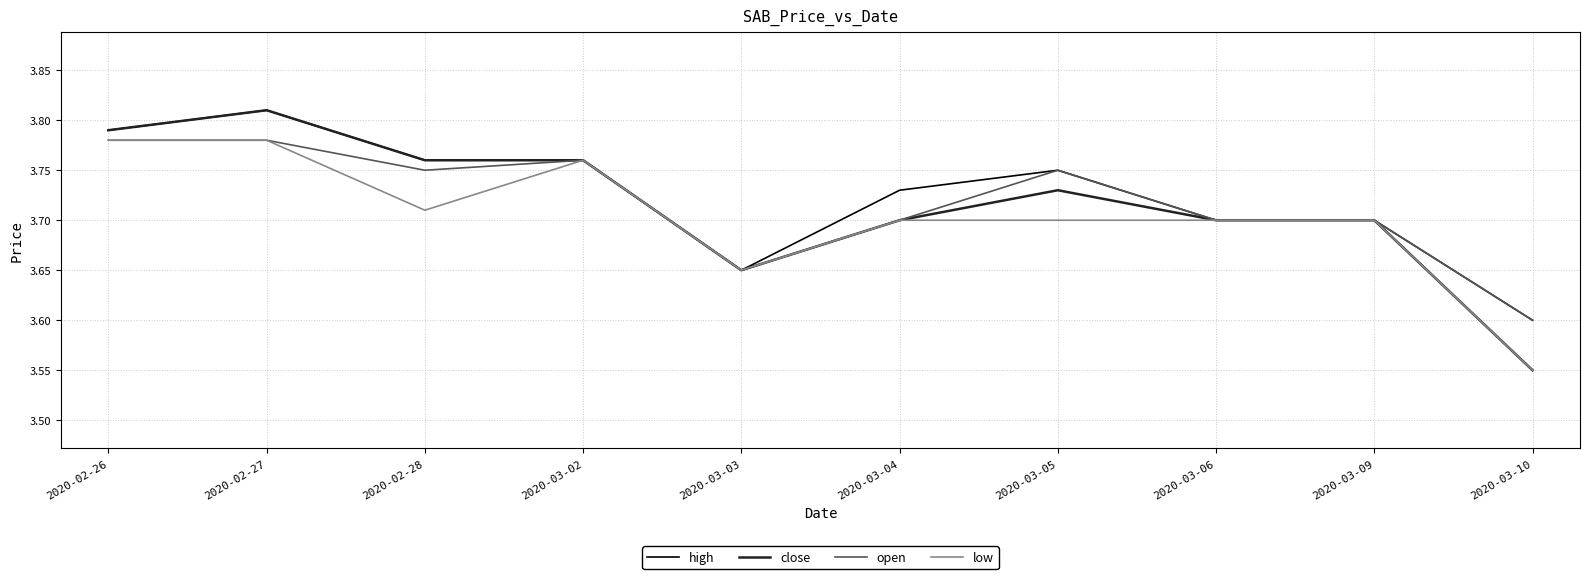

Which series has the widest spread of values?

close